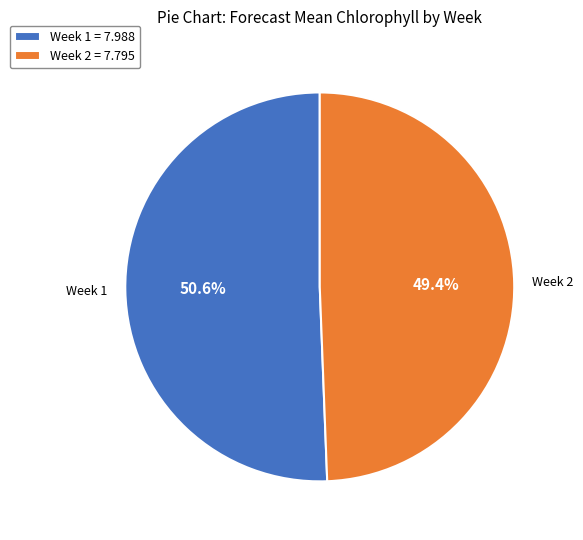

What percentage is the Week 1 slice, to the nearest percent?

51%